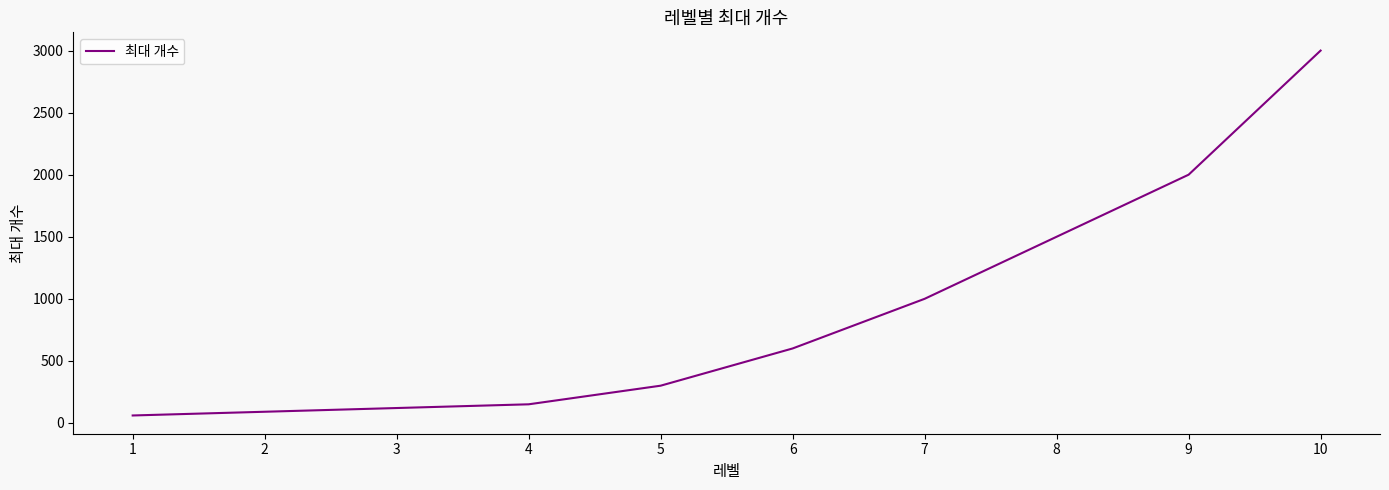

True or false: there are more than 2 points higher than both neighbors.

False